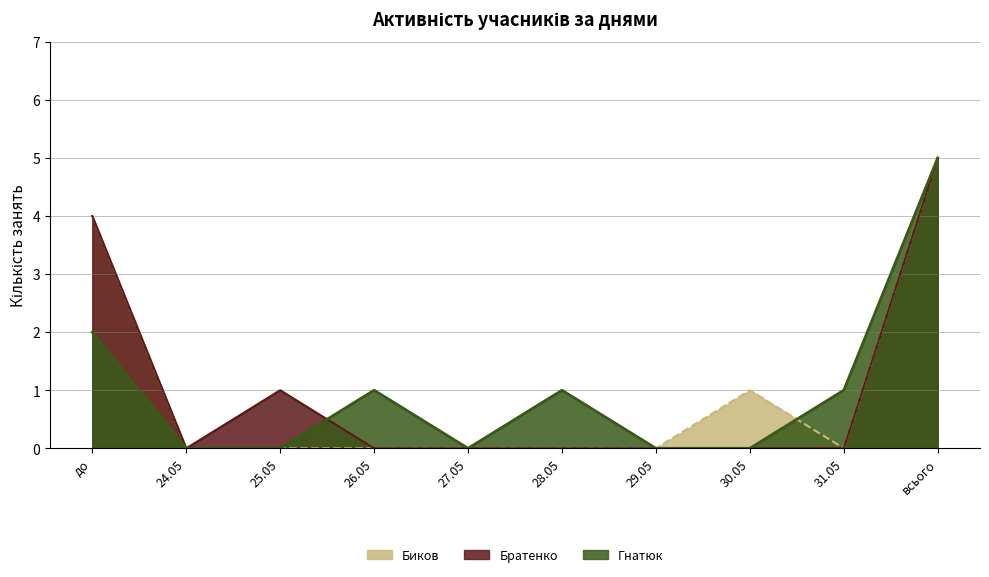

What are all the series names shown in the legend?

Биков, Братенко, Гнатюк